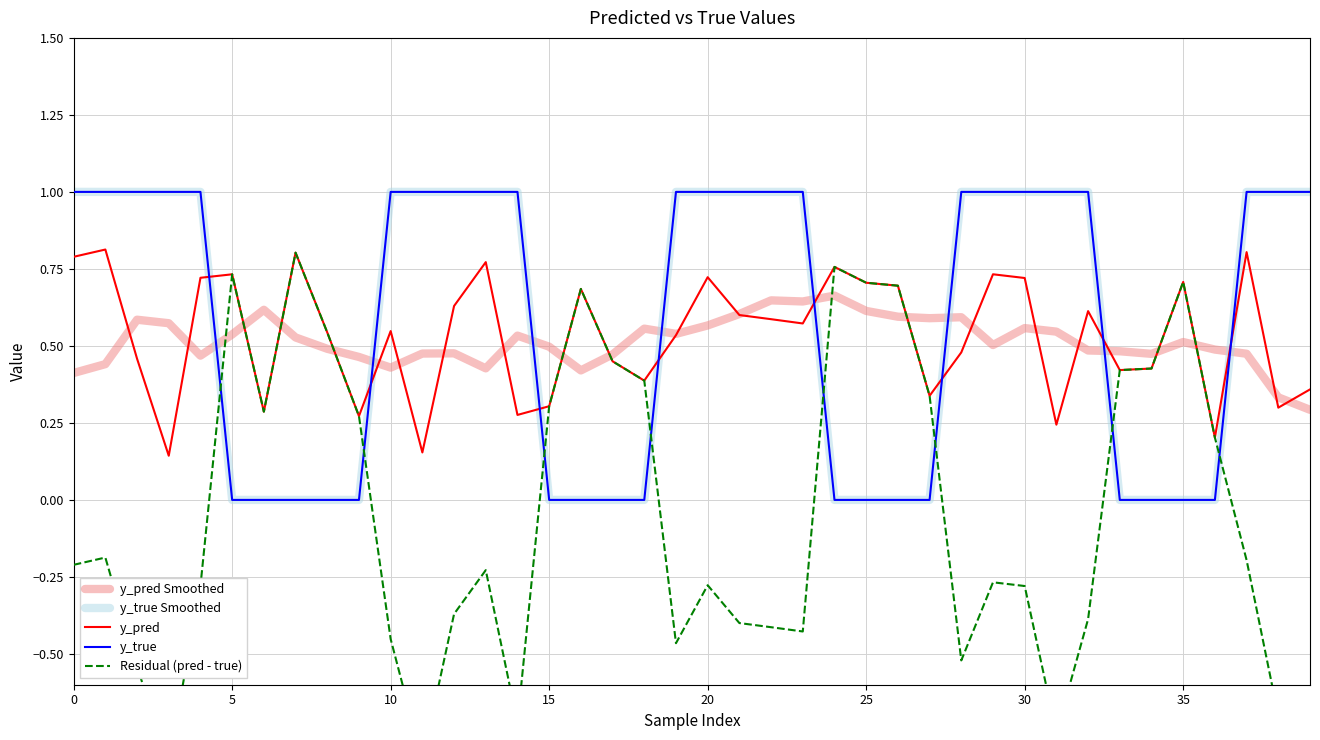

At how many categories does at least one series exceed 0?

40